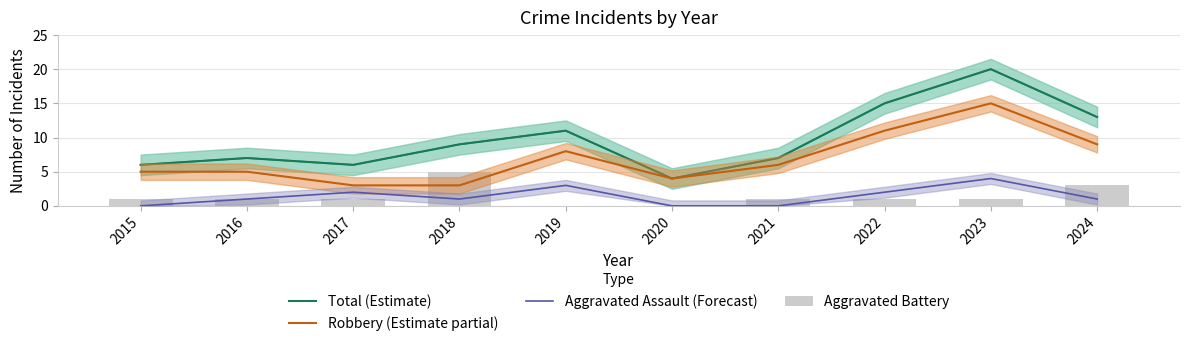

Reading left to right, extract all data points from this chart.

Total (Estimate): 6	7	6	9	11	4	7	15	20	13
Robbery (Estimate partial): 5	5	3	3	8	4	6	11	15	9
Aggravated Assault (Forecast): 0	1	2	1	3	0	0	2	4	1
Aggravated Battery: 1	1	1	5	0	0	1	1	1	3